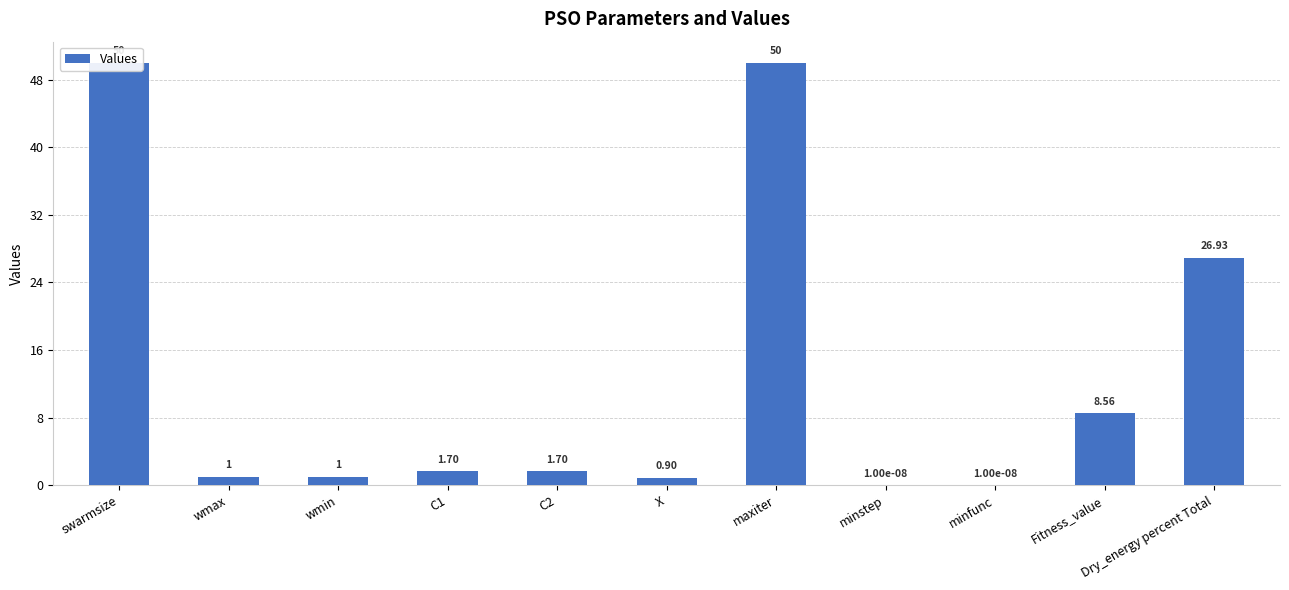

What is the label of the 4th bar from the right?

minstep